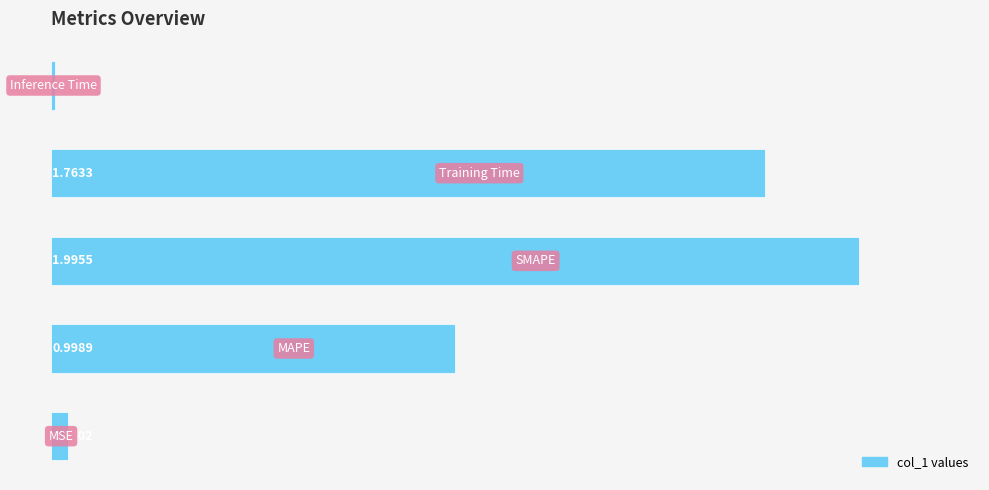

What is the difference between the maximum and minimum values?

2.0